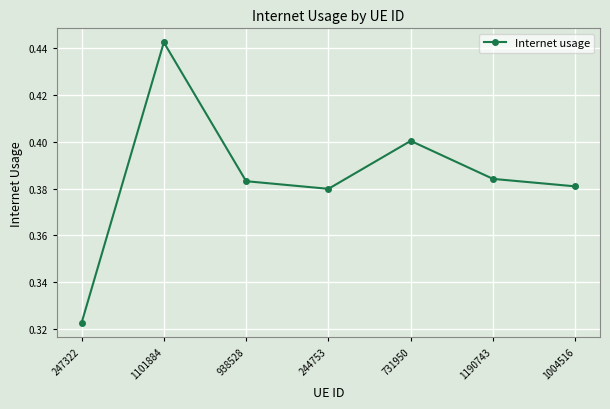

Which label corresponds to the smallest value in the chart?

247322